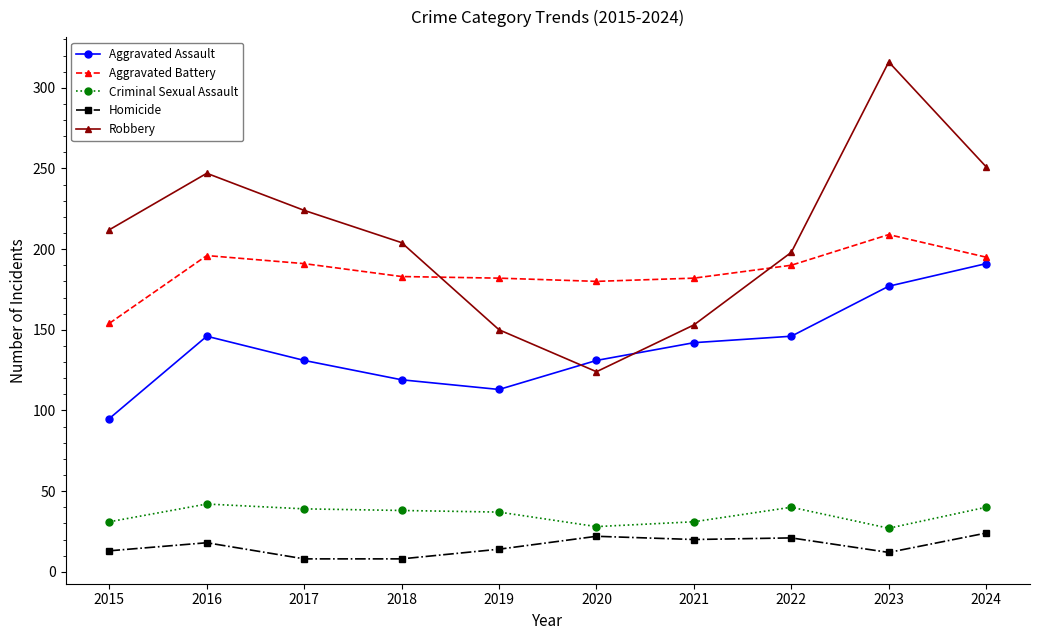

At 2018, list the series in order from largest to smallest.

Robbery, Aggravated Battery, Aggravated Assault, Criminal Sexual Assault, Homicide